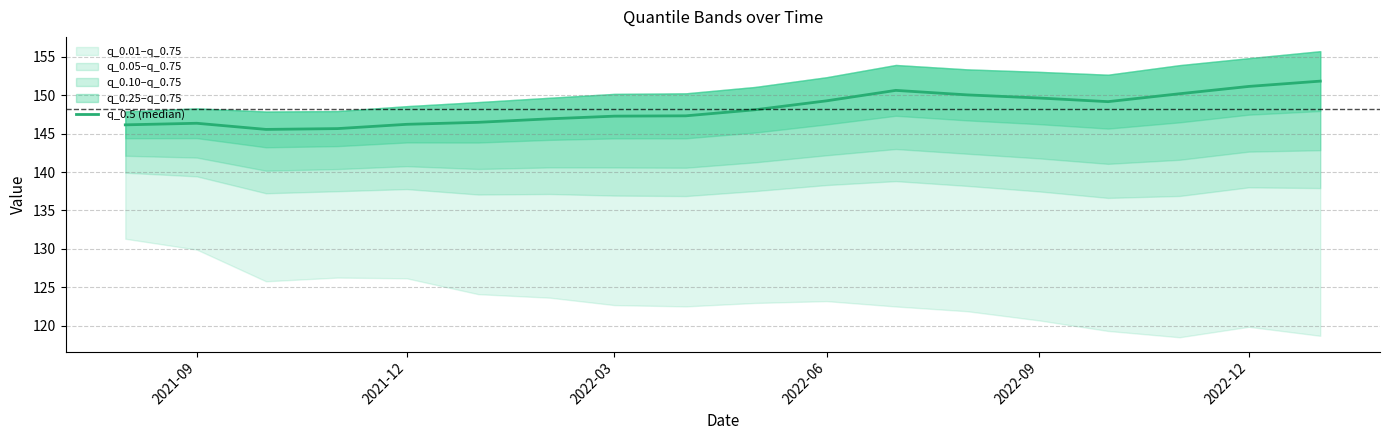

How many points are higher than both their immediate neighbors (excluding endpoints)?

2